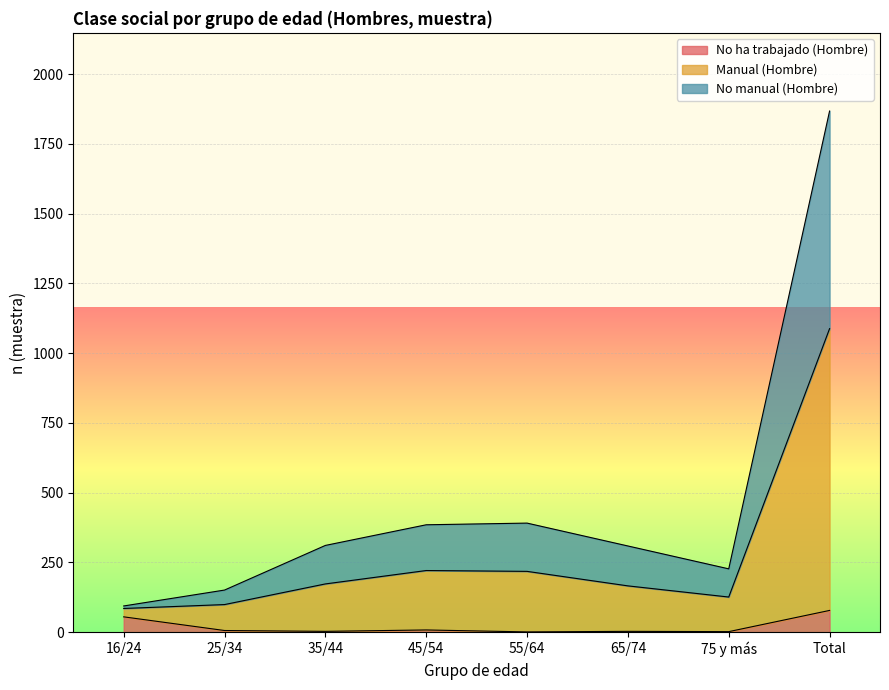

At which label is No ha trabajado (Hombre) closest to 39?

16/24